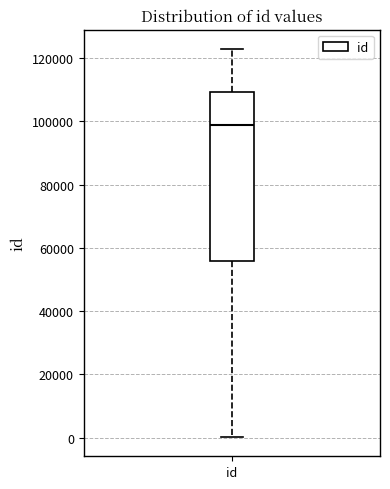

Where does the lower whisker of the box for id end on the y-axis? The values are not printed on the chart, so give them approximately, as read against the axis.

0